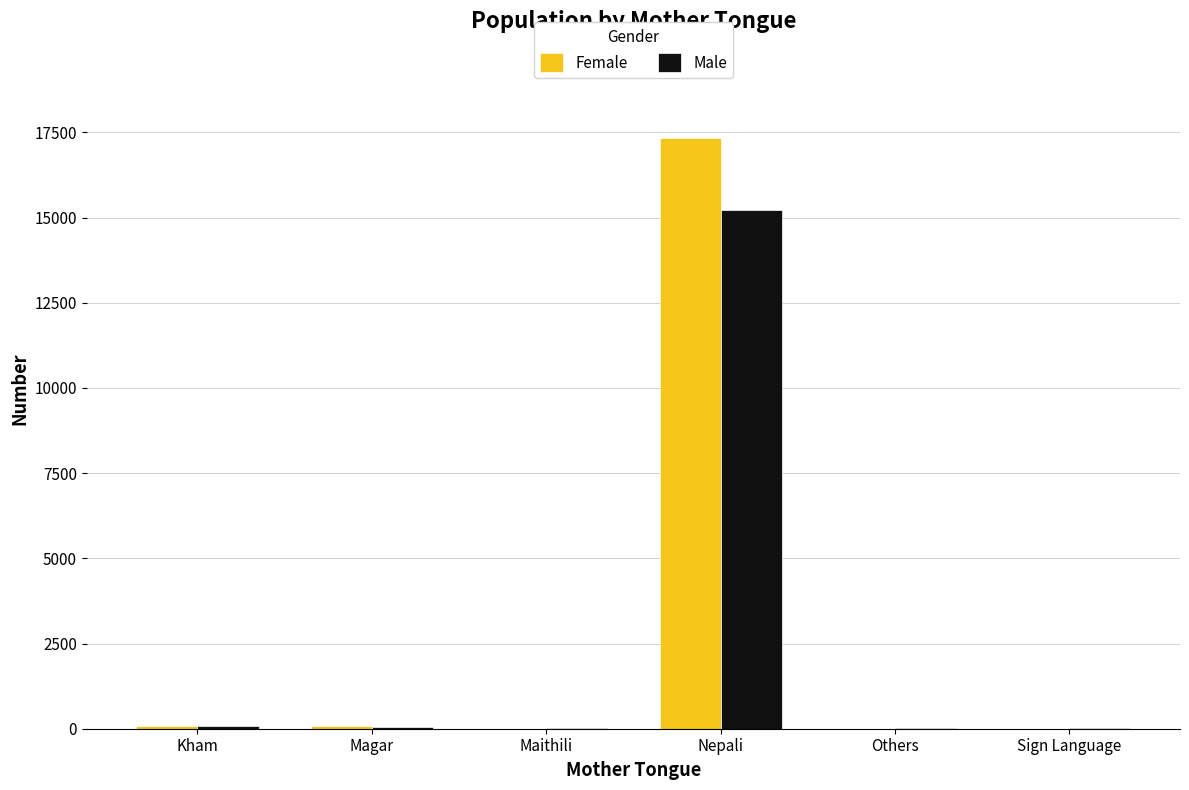

What is the total value across all series at Nepali?

32581